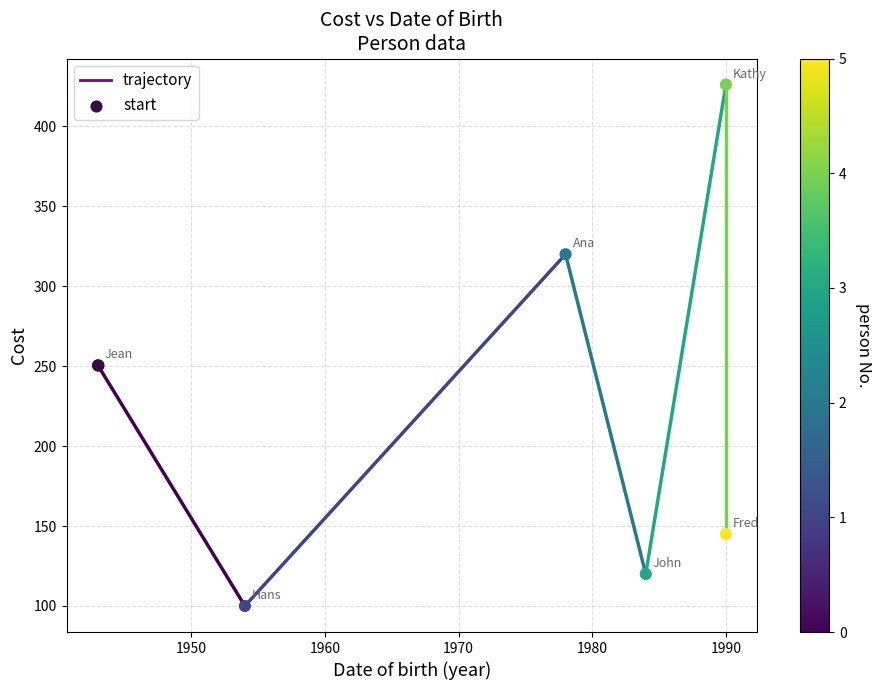

Approximately how many times larger is the value at 1954-07-01 compared to 1943-10-31?

0.4